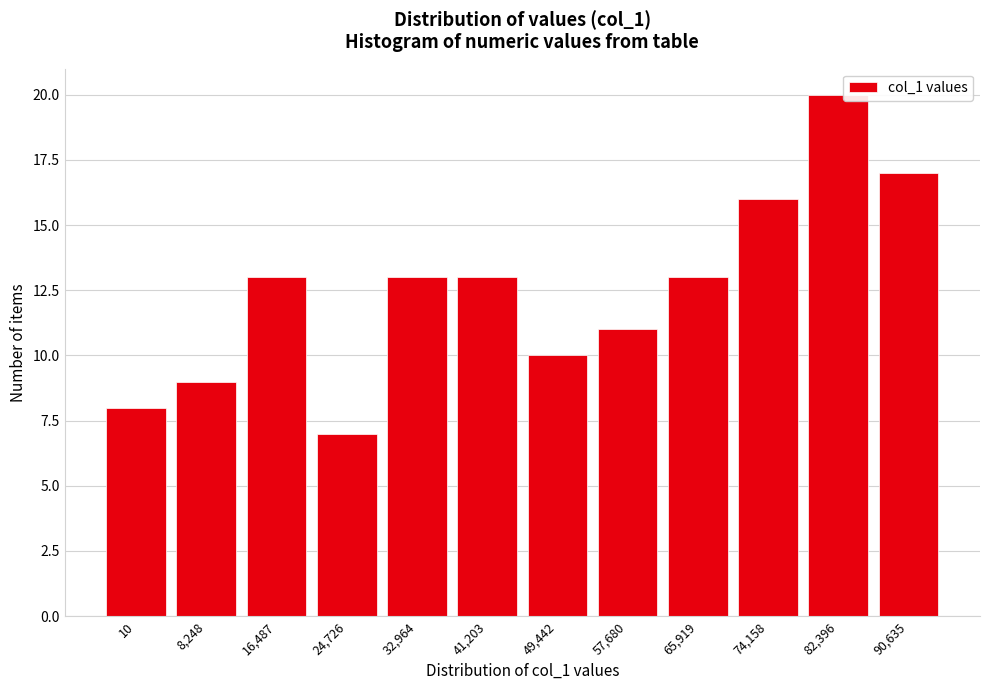

Reading left to right, list all the values displayed in this chart.

10=8	8,248=9	16,487=13	24,726=7	32,964=13	41,203=13	49,442=10	57,680=11	65,919=13	74,158=16	82,396=20	90,635=17